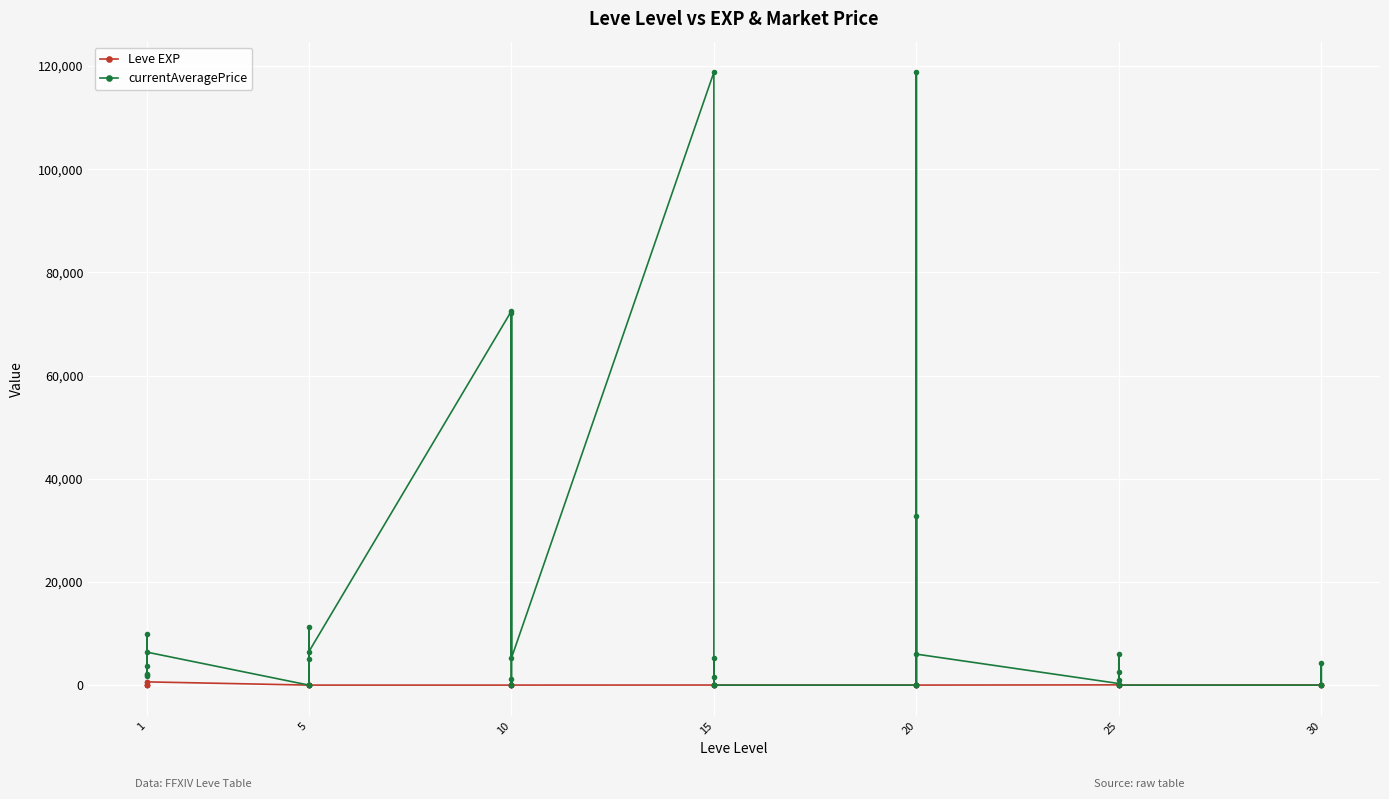

Is this an area chart (filled region under the line)?

No